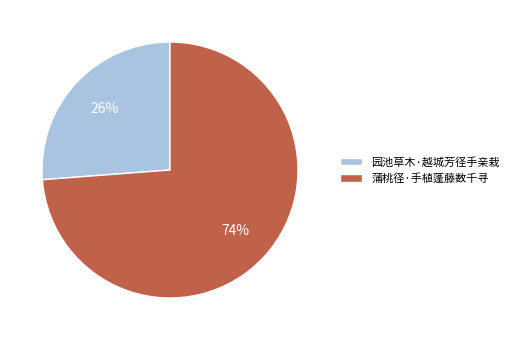

Which has a higher value, 园池草木·越城芳径手亲栽 or 蒲桃径·手植蓬藤数千寻?

蒲桃径·手植蓬藤数千寻